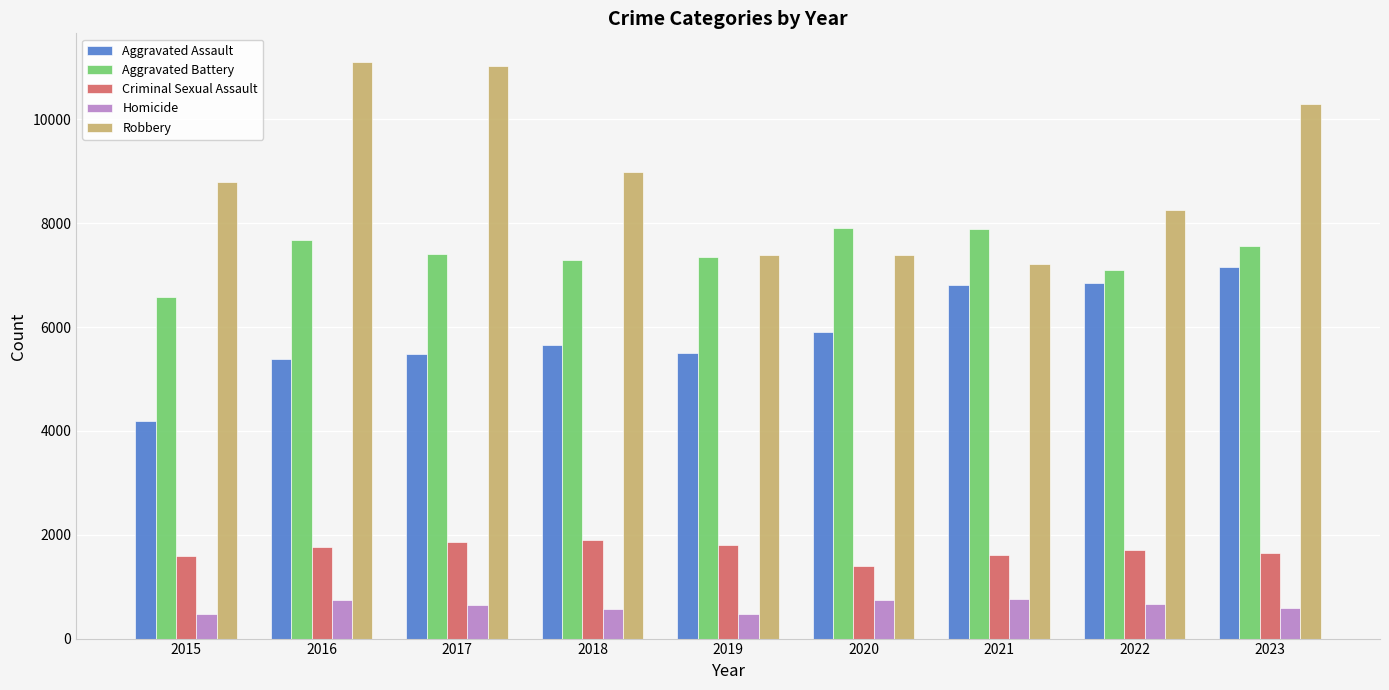

Is it true that Aggravated Battery equals 11921 at 2018?

False